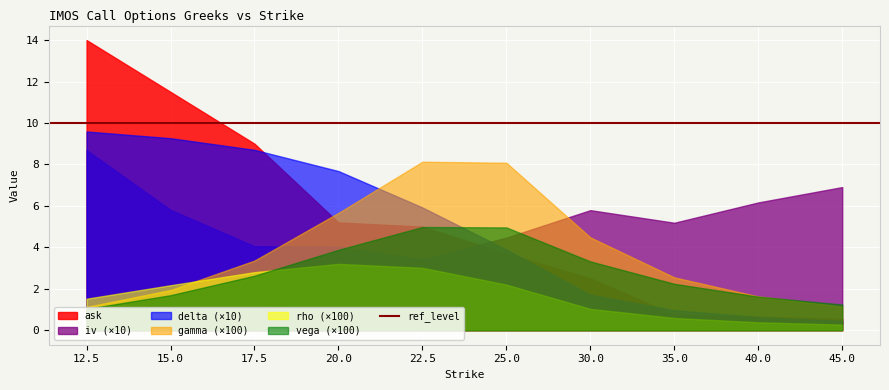

What is the label of the 9th point from the right?

15.0